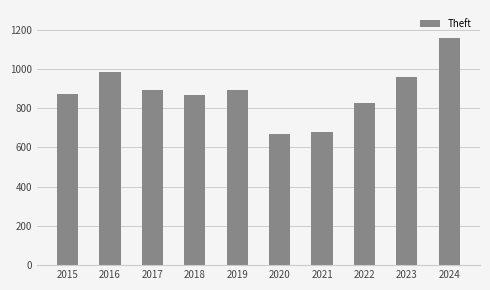

What is the difference between the maximum and second lowest values?

478